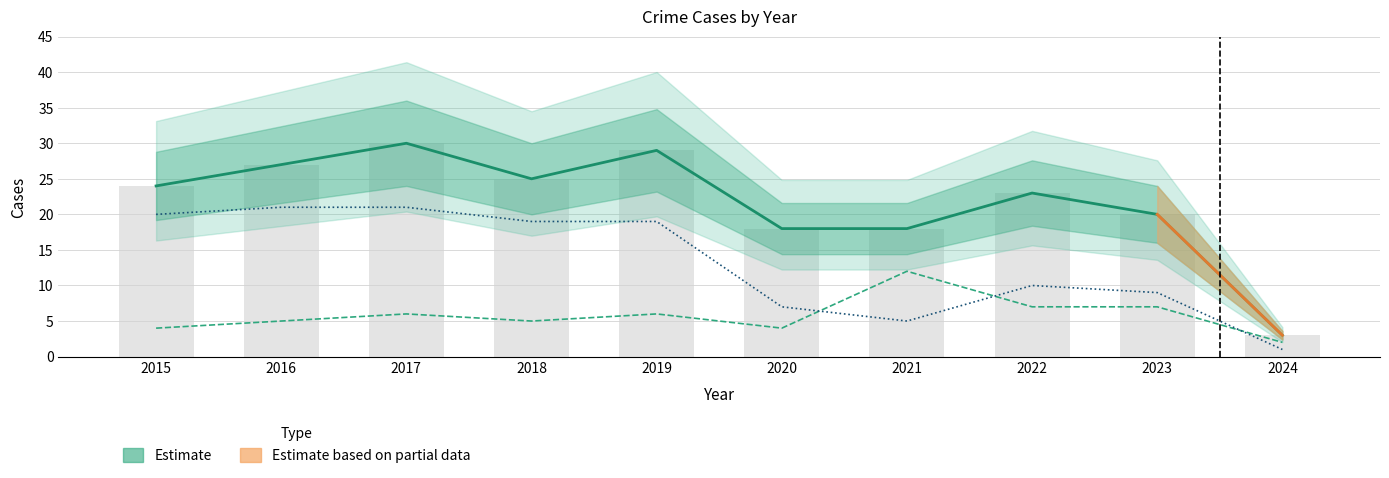

How many data points in Total are less than 24?

5